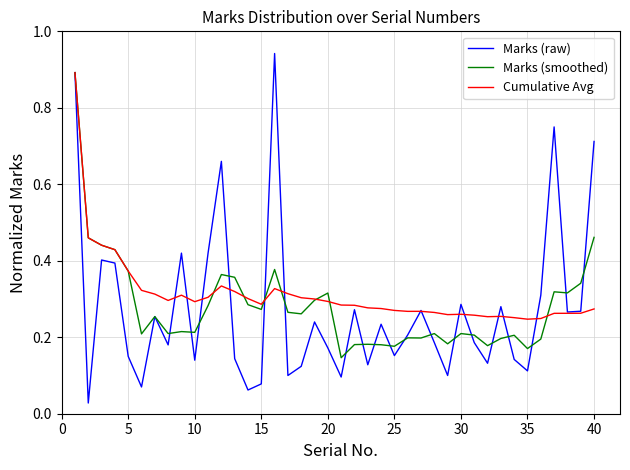

Which series has the widest spread of values?

Marks (raw)